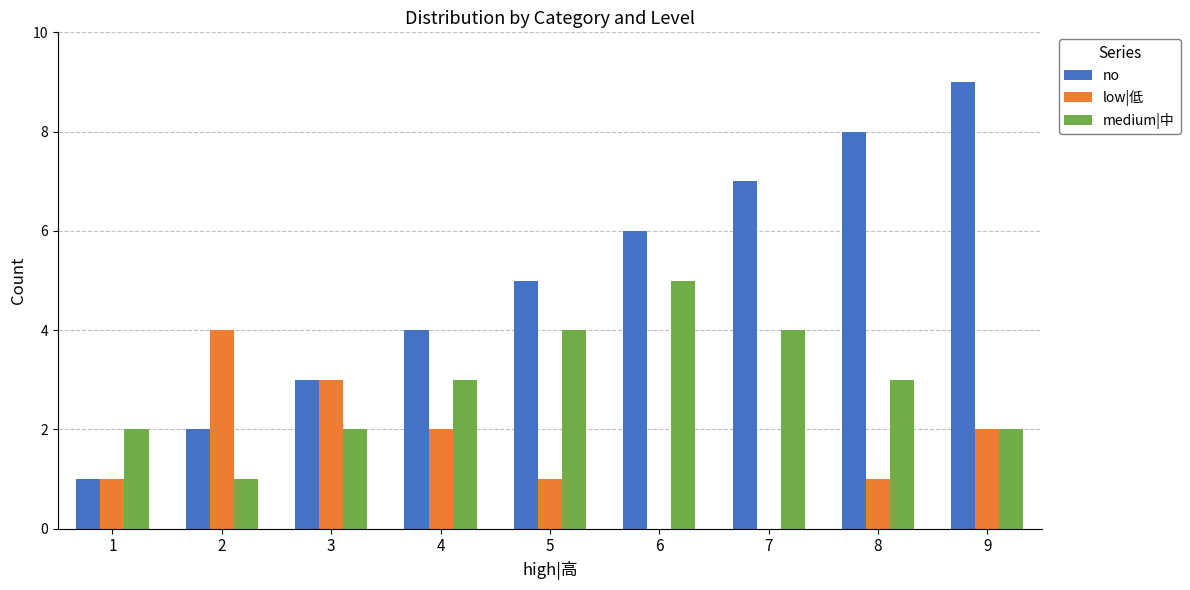

True or false: no has a value of 9 at 9.

True